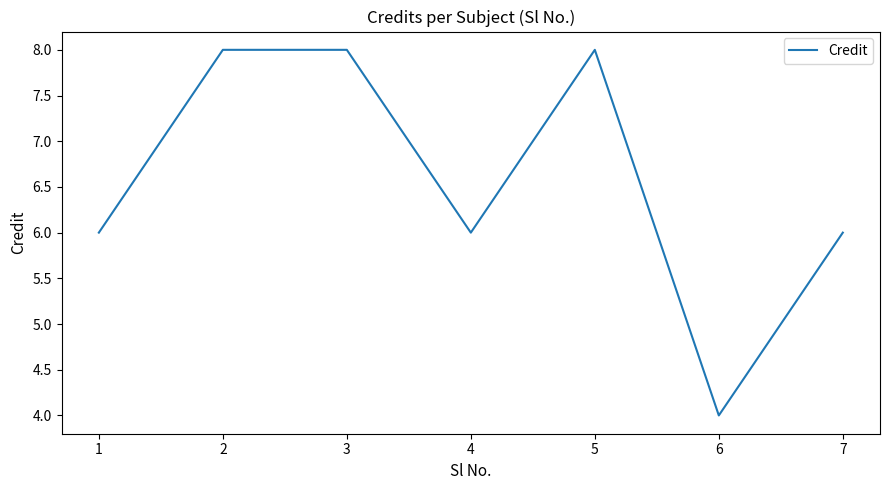

How many distinct data groups are displayed?

1